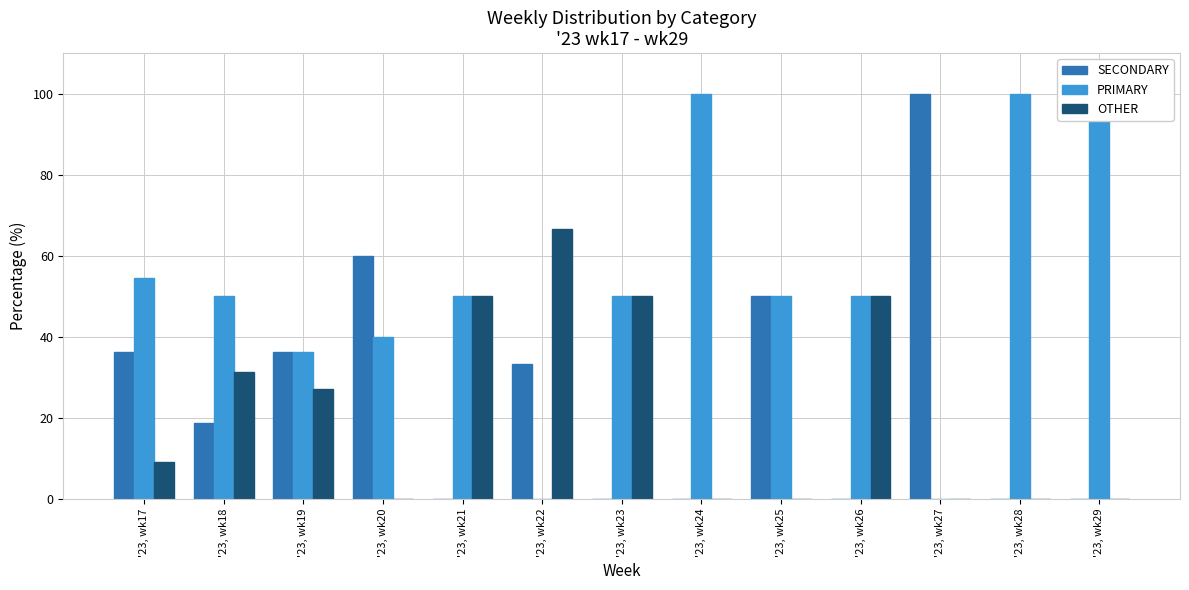

What is the difference between the OTHER values at '23, wk18 and '23, wk20?

31.2